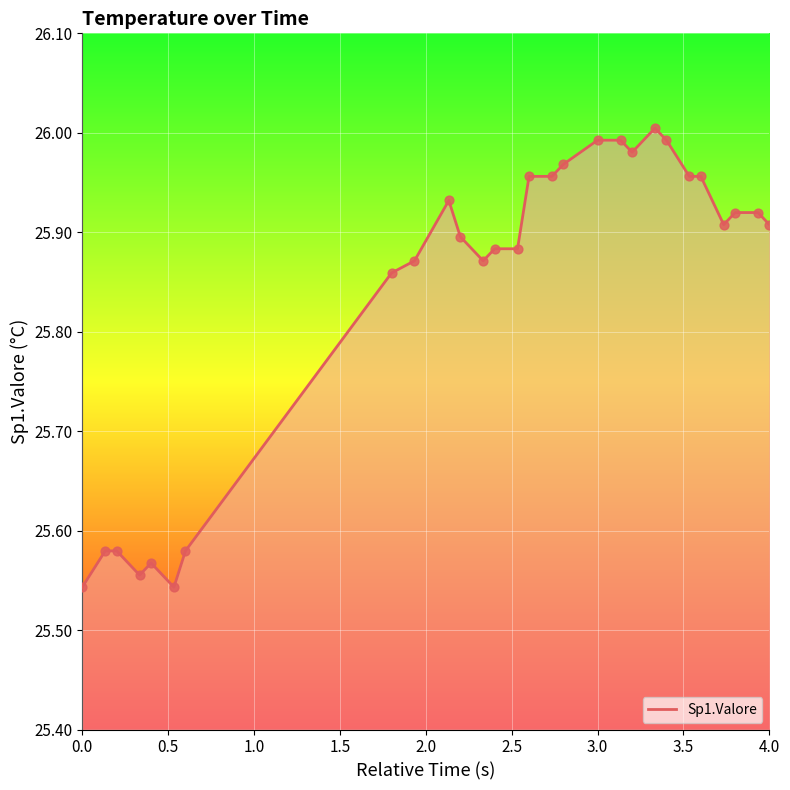

Which series reaches the maximum Y coordinate?

Sp1.Valore